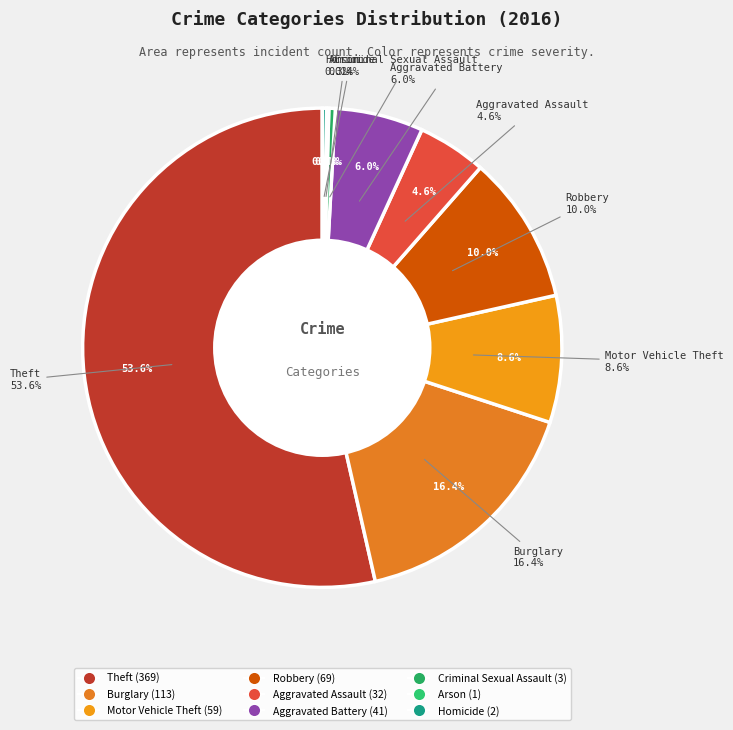

What is the majority slice?

Theft